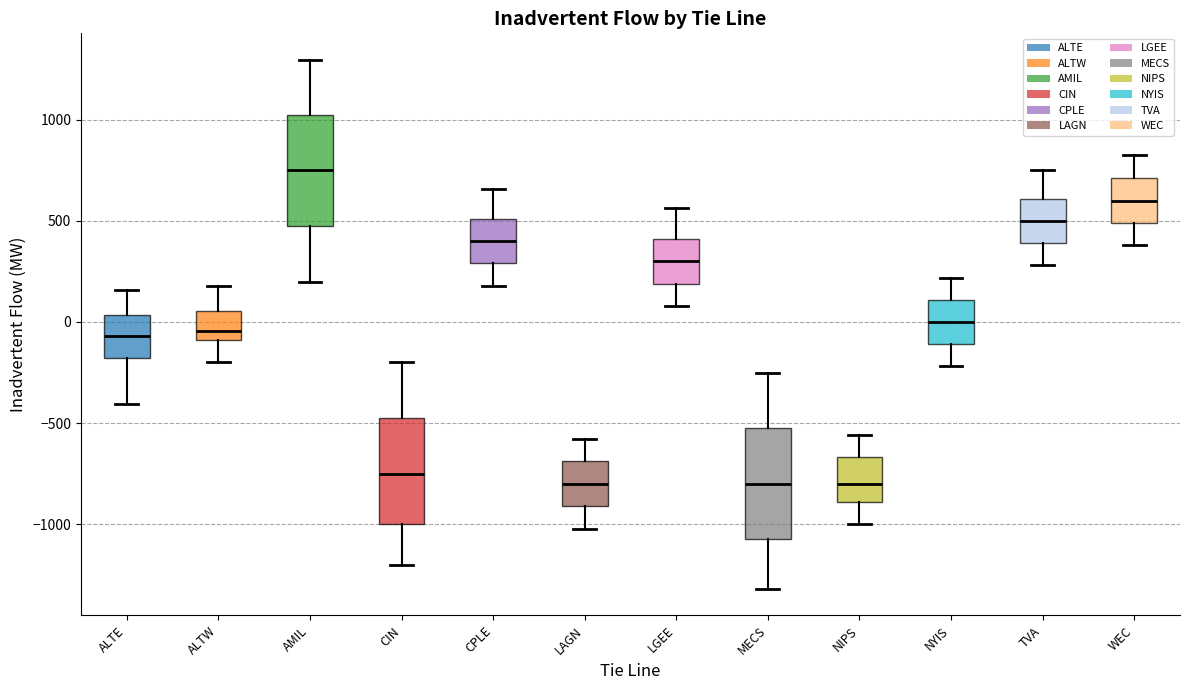

Which box's median line is the highest?

AMIL